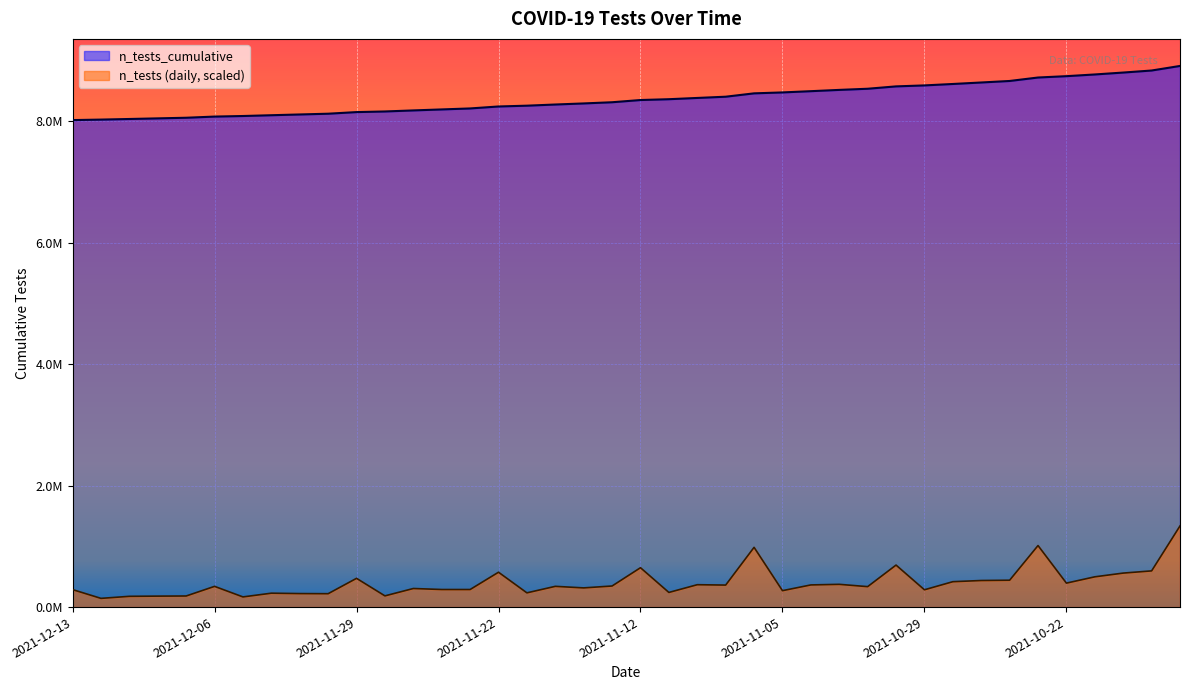

How many lines are shown in the chart?

2